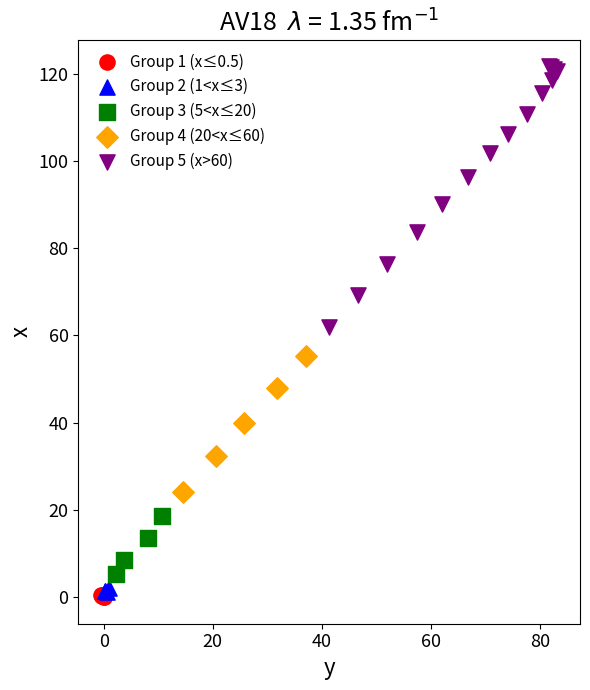

Which series reaches the maximum Y coordinate?

Group 5 (x>60)